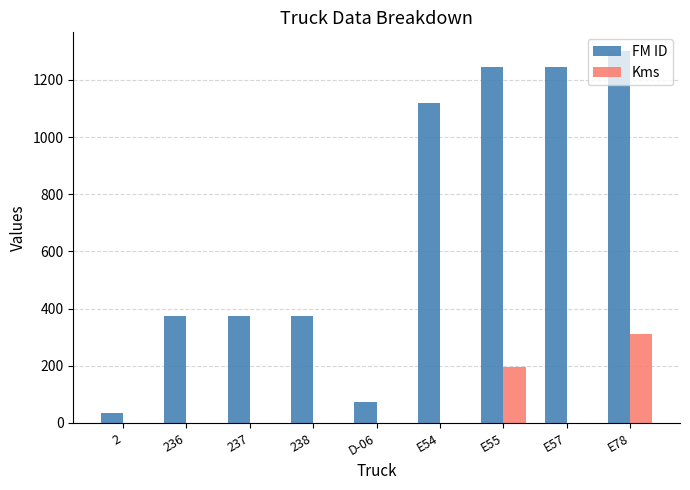

The value of Kms at E78 is 199. True or false?

False